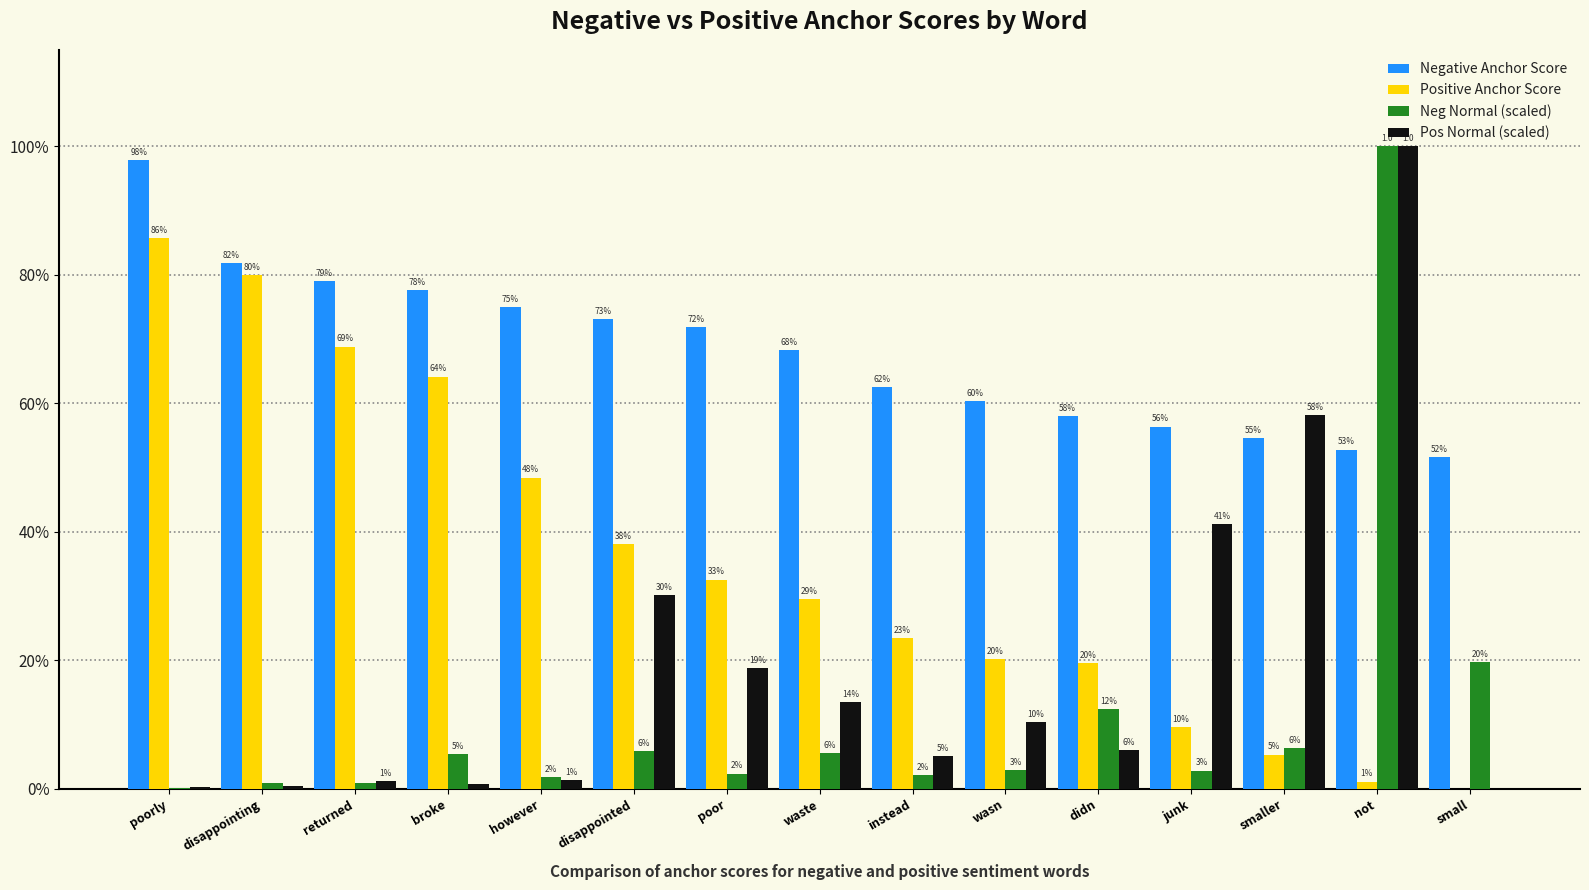

Are the bars horizontal?

No